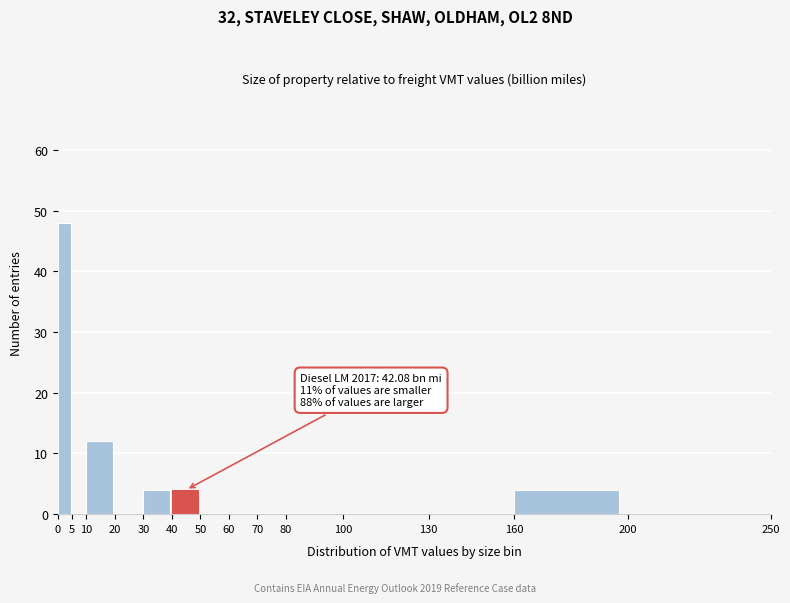

Which range on the x-axis has the tallest bar?

0 to 5